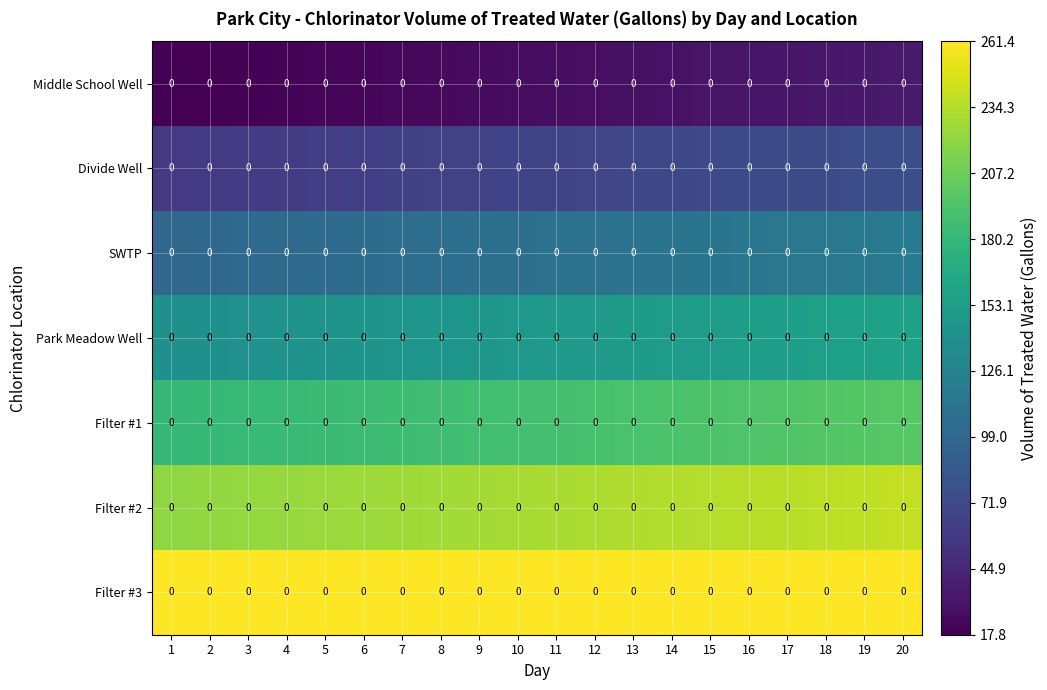

What is the difference between the maximum and minimum values in the Filter #2 series?

17.8